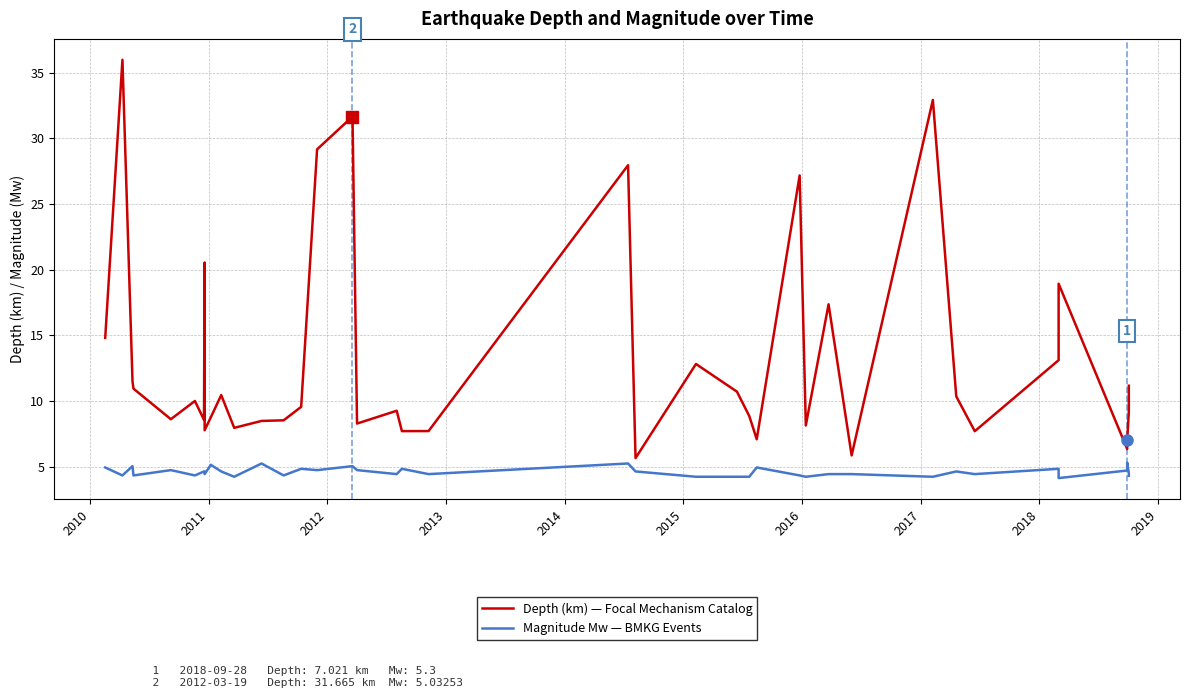

Does the chart display data point markers on the line(s)?

No